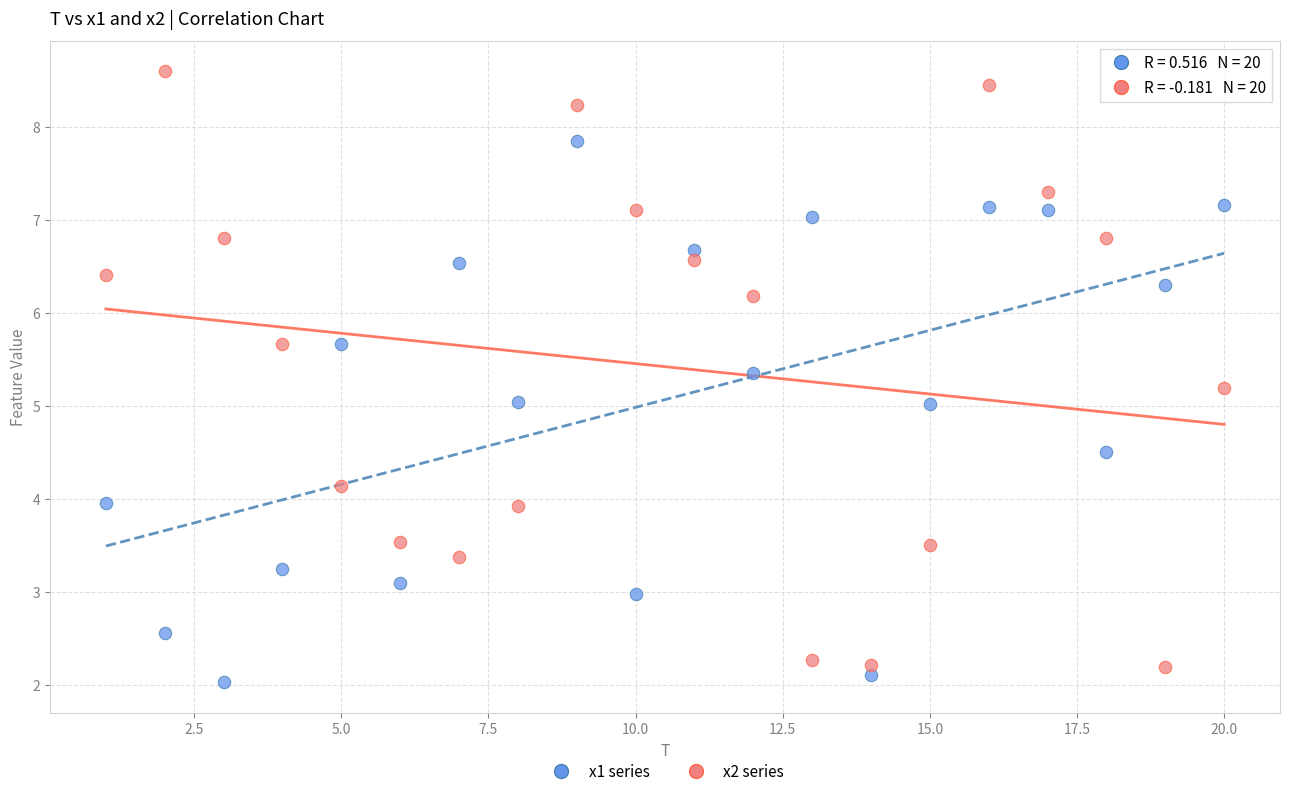

Which series reaches the minimum Y coordinate?

x1 series